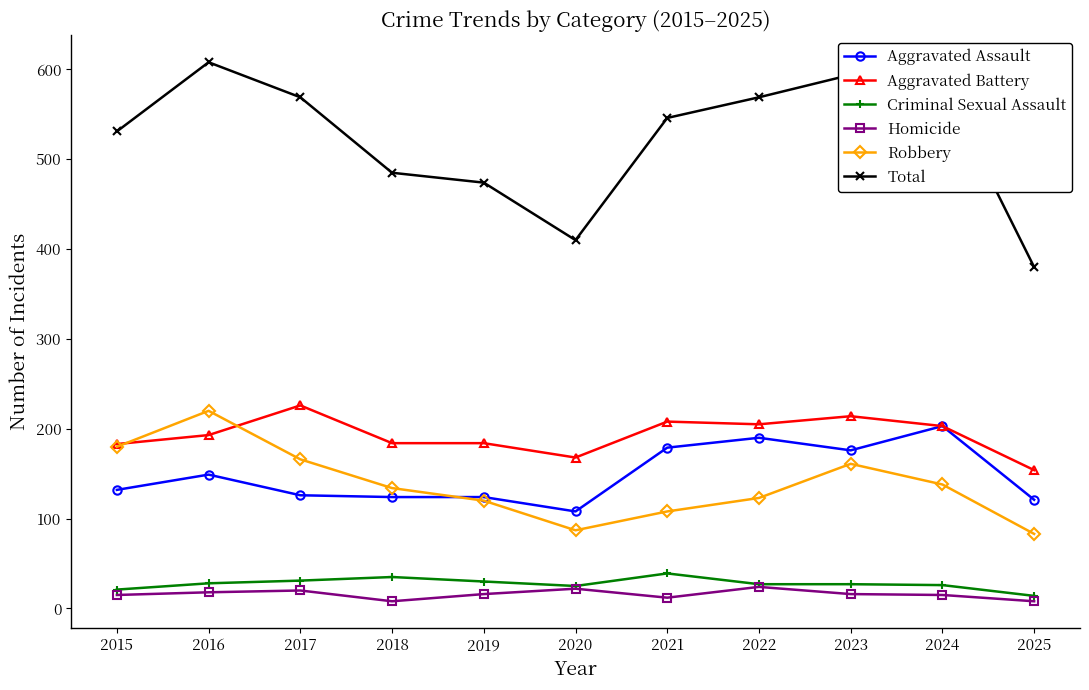

What is the maximum value for Criminal Sexual Assault?

39